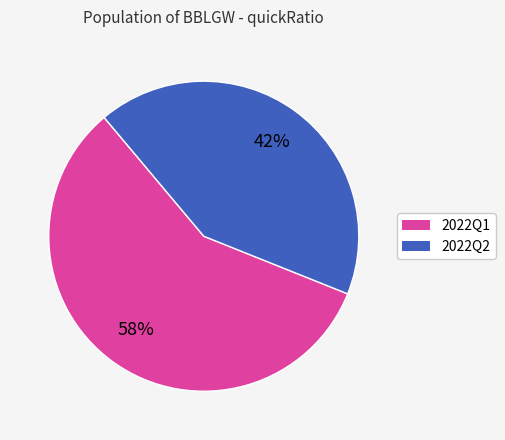

To the nearest percent, what is the difference between the largest and smallest slice percentages?

16%